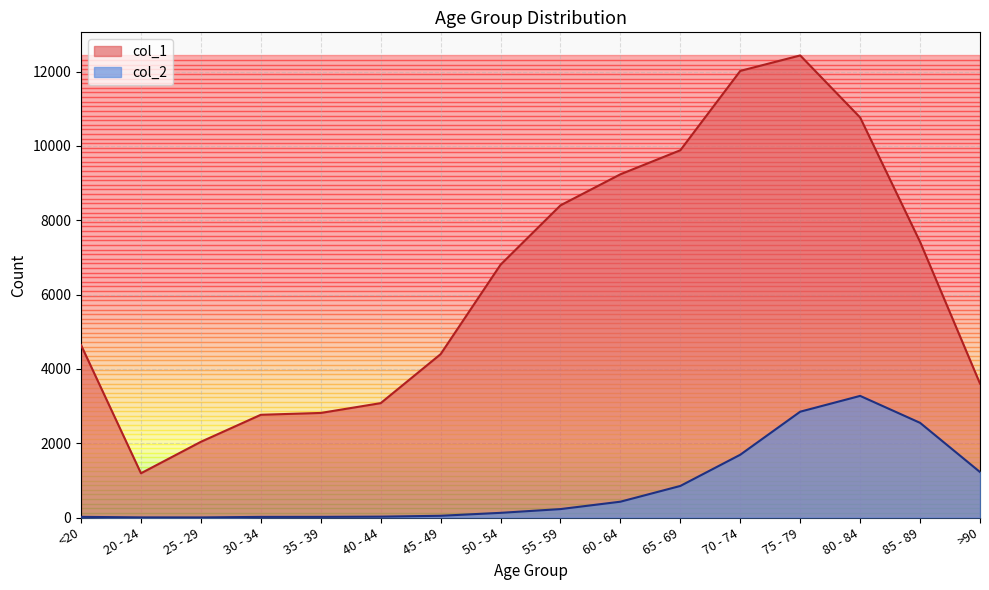

Which label corresponds to the smallest value in the chart?

25 - 29